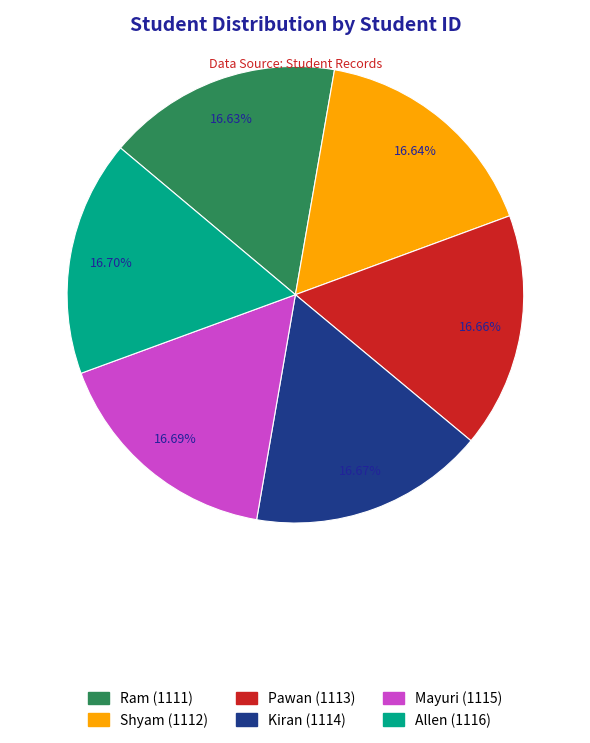

The Mayuri slice represents 17% of the pie. True or false?

True